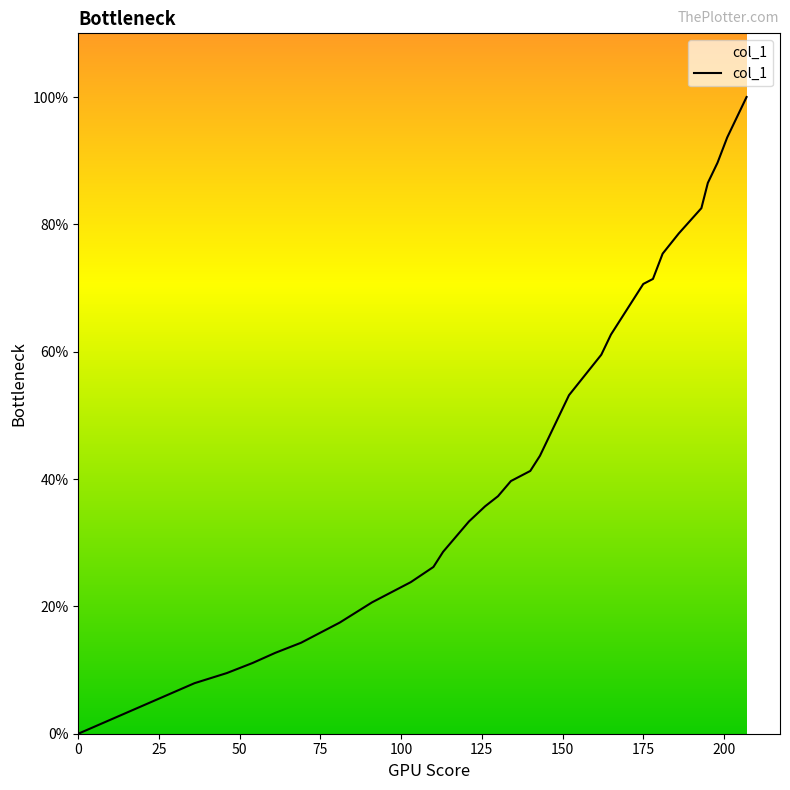

Does the chart display data point markers on the line(s)?

No